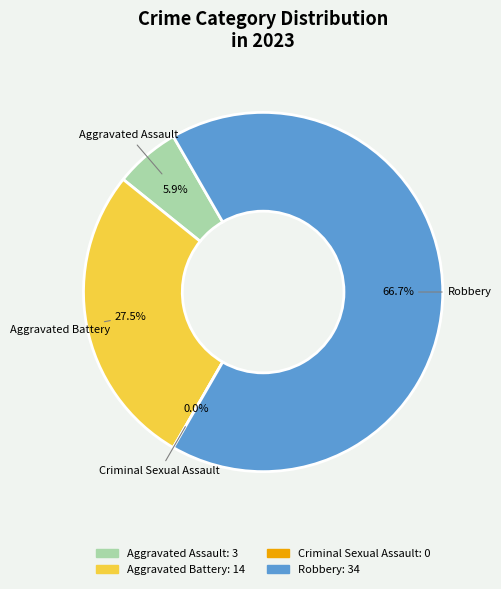

How many slices are in this pie chart?

4